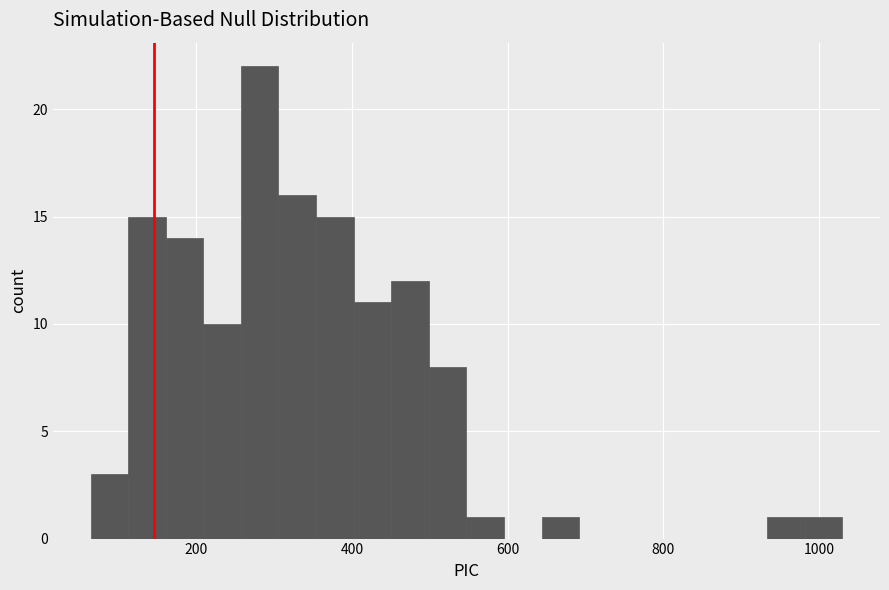

Read against the x-axis, roughly where is the centre of the tallest bar?

280